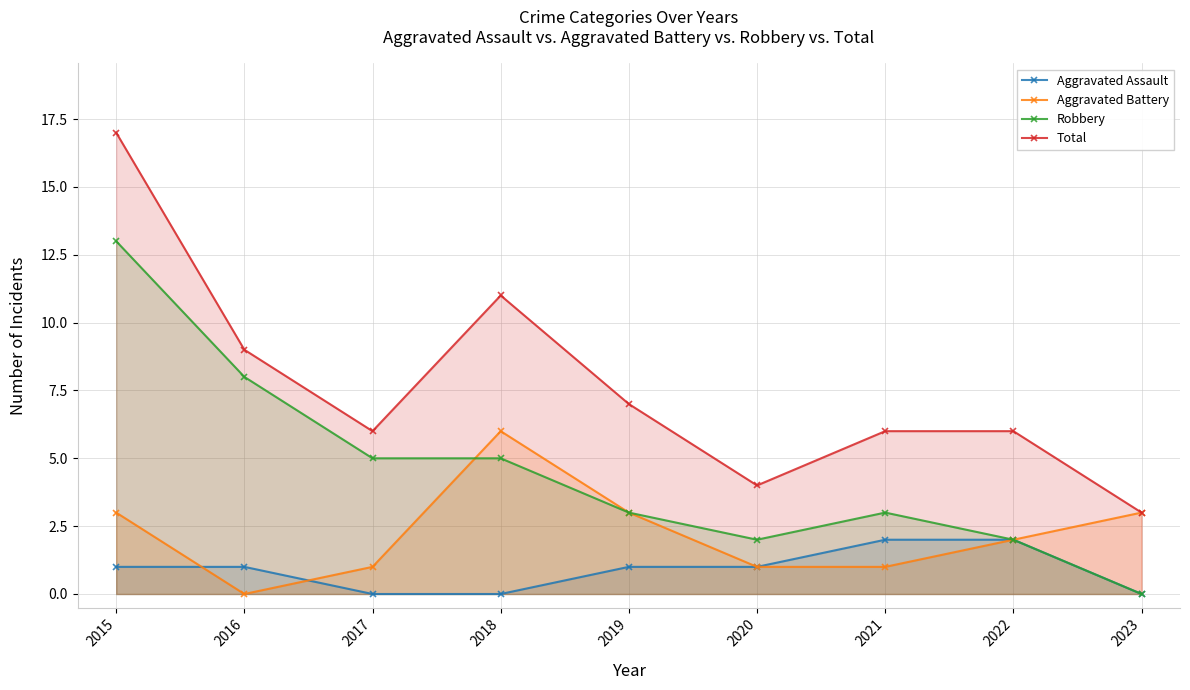

True or false: Total and Aggravated Battery cross at least once.

False